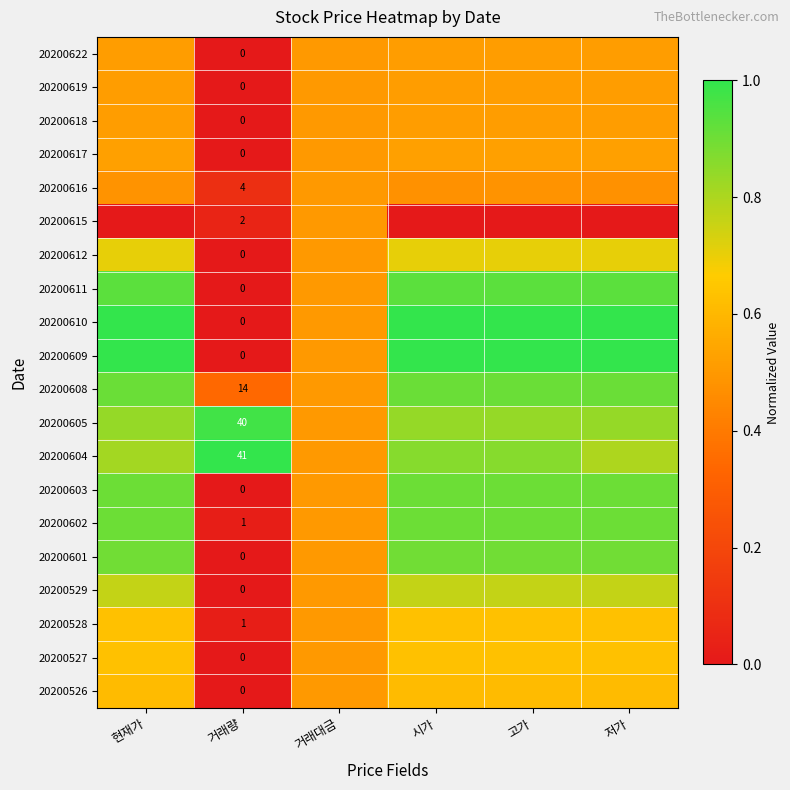

The 20200615 series shows 0.0 at 거래량. True or false?

True